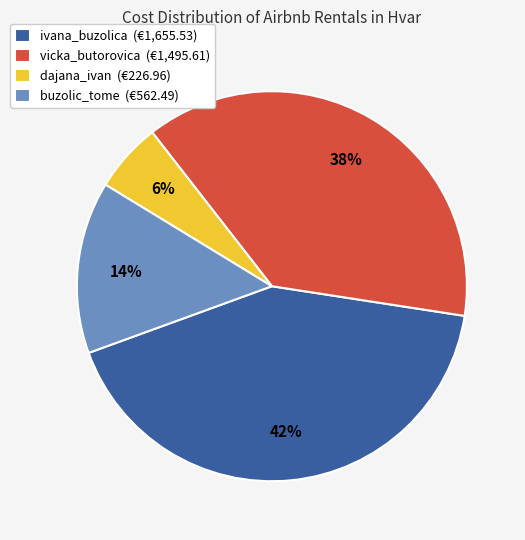

What is the smallest slice in the pie chart?

dajana_ivan